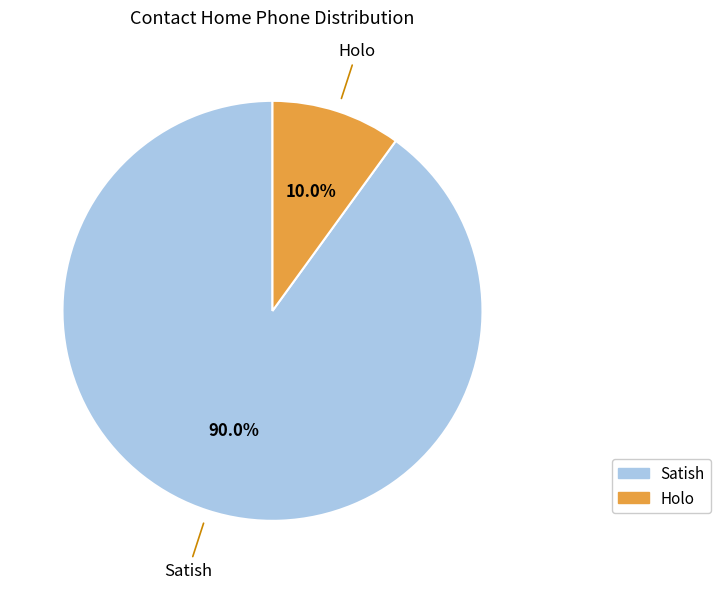

Do Satish and Holo together represent more than half of the pie?

Yes